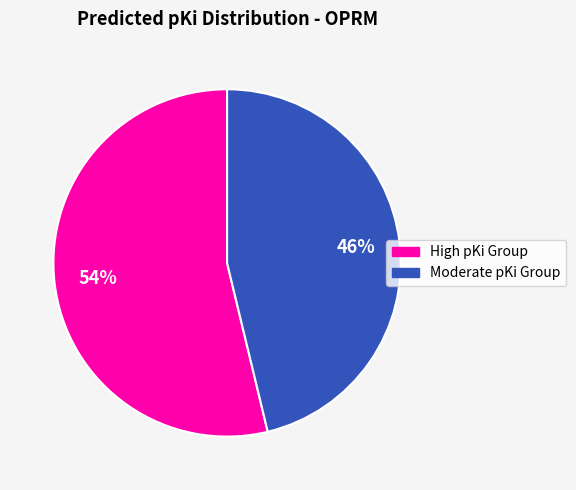

To the nearest percent, what is the average slice percentage?

50%